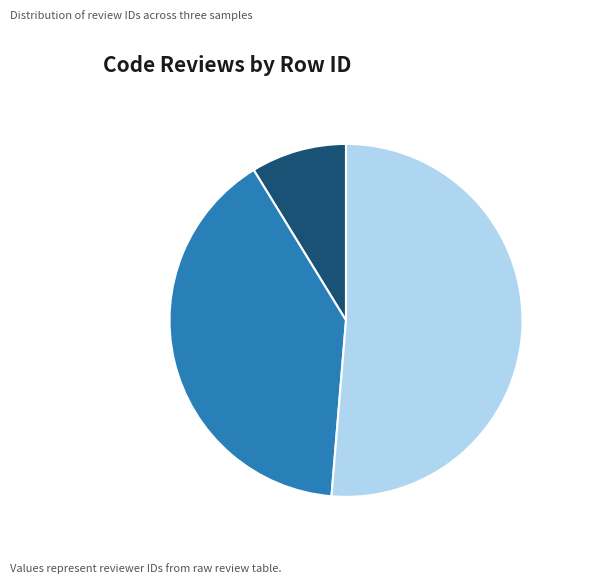

What is the largest slice in the pie chart?

13405